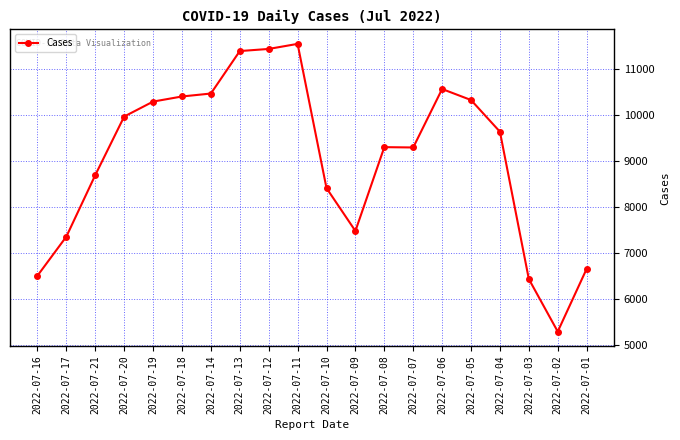

Is it true that the value at 2022-07-07 is 9288?

True